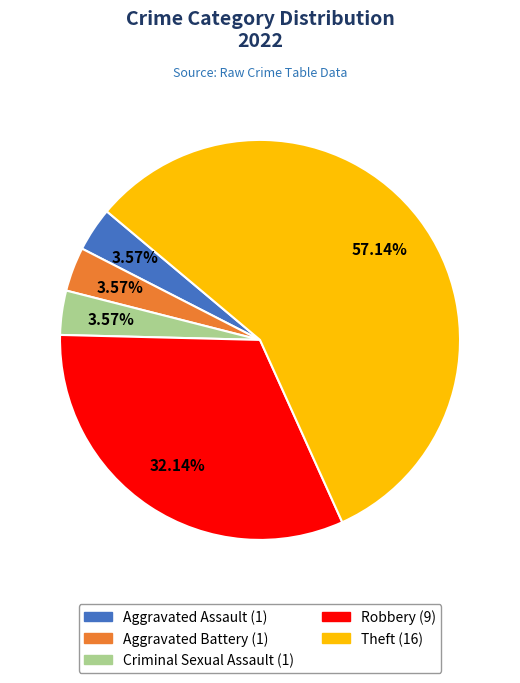

Is the sum of Robbery and Criminal Sexual Assault greater than half?

No